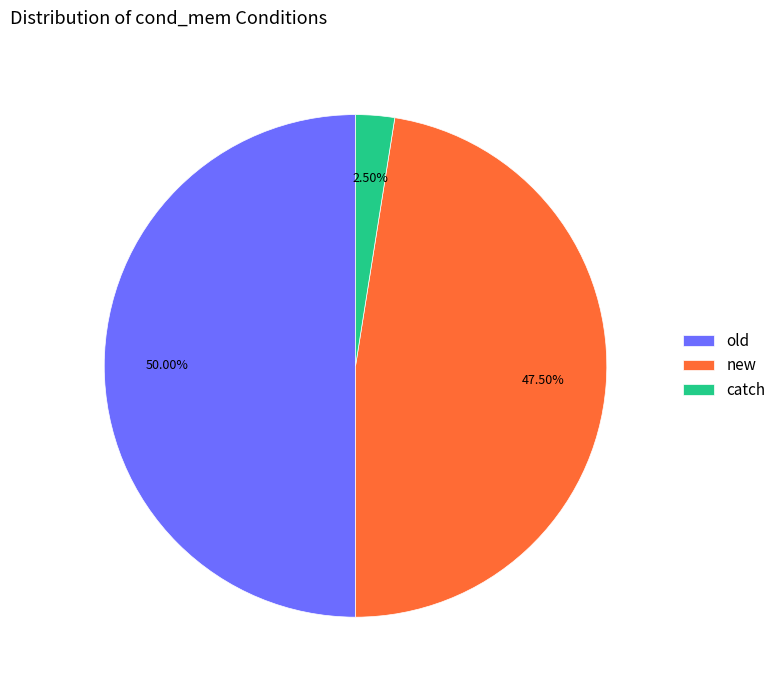

Which category has the smallest portion of the pie?

catch